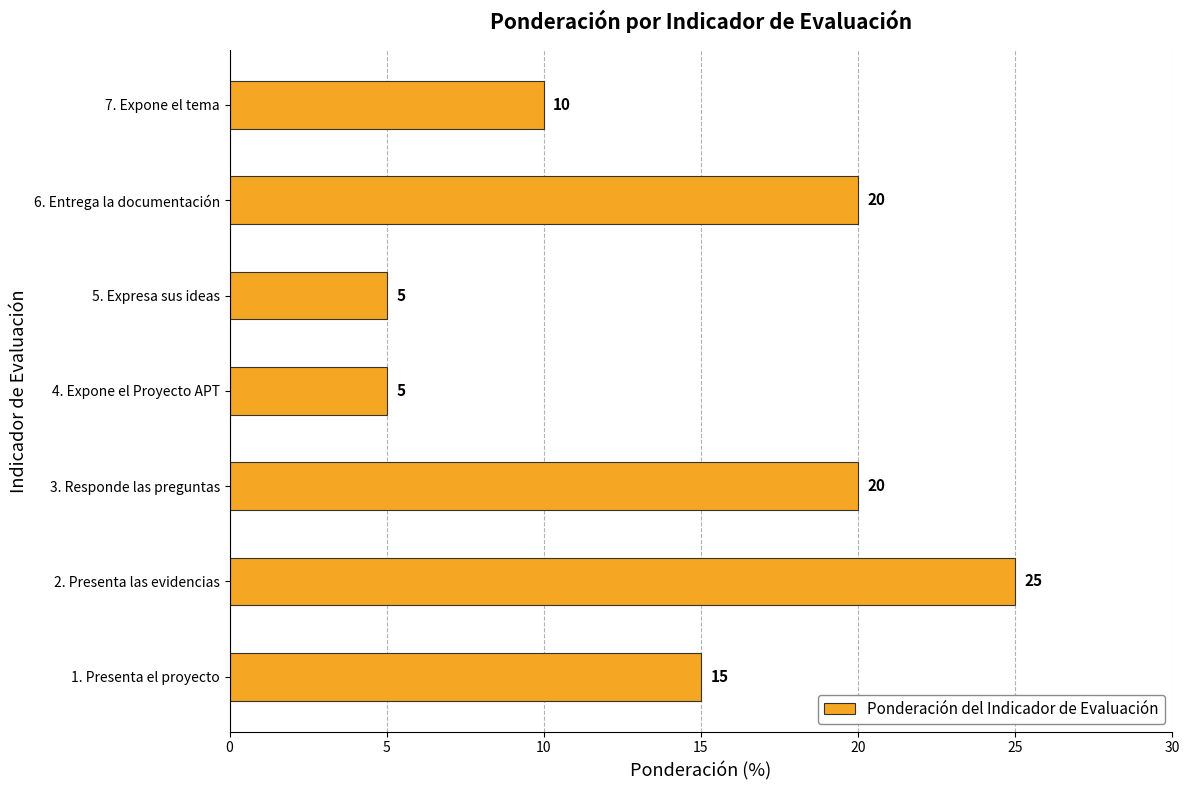

What is the smallest value displayed?

5